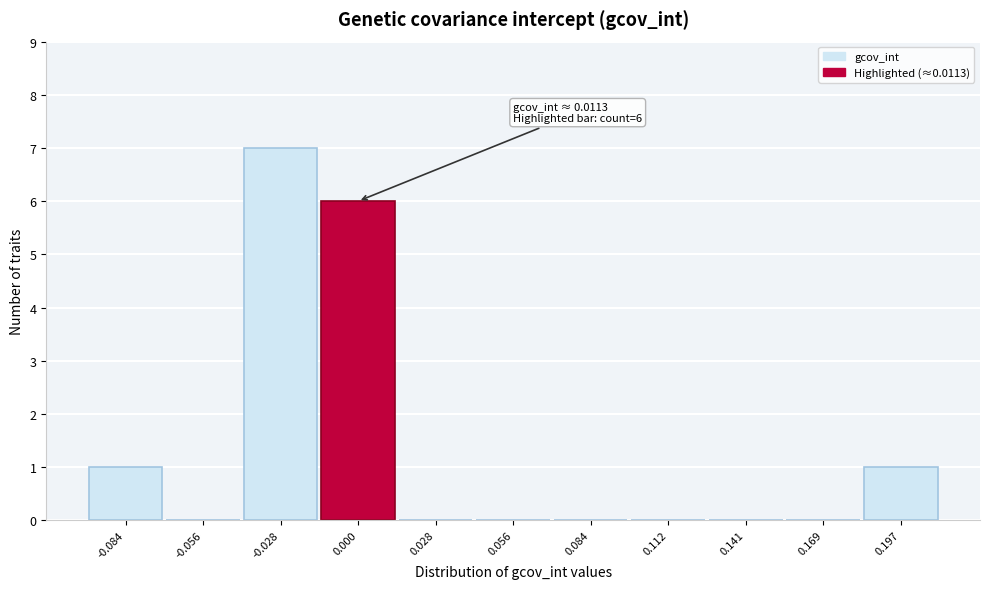

Reading left to right, what are all the values shown in this chart?

-0.084=1	-0.056=0	-0.028=7	0.000=6	0.028=0	0.056=0	0.084=0	0.112=0	0.141=0	0.169=0	0.197=1